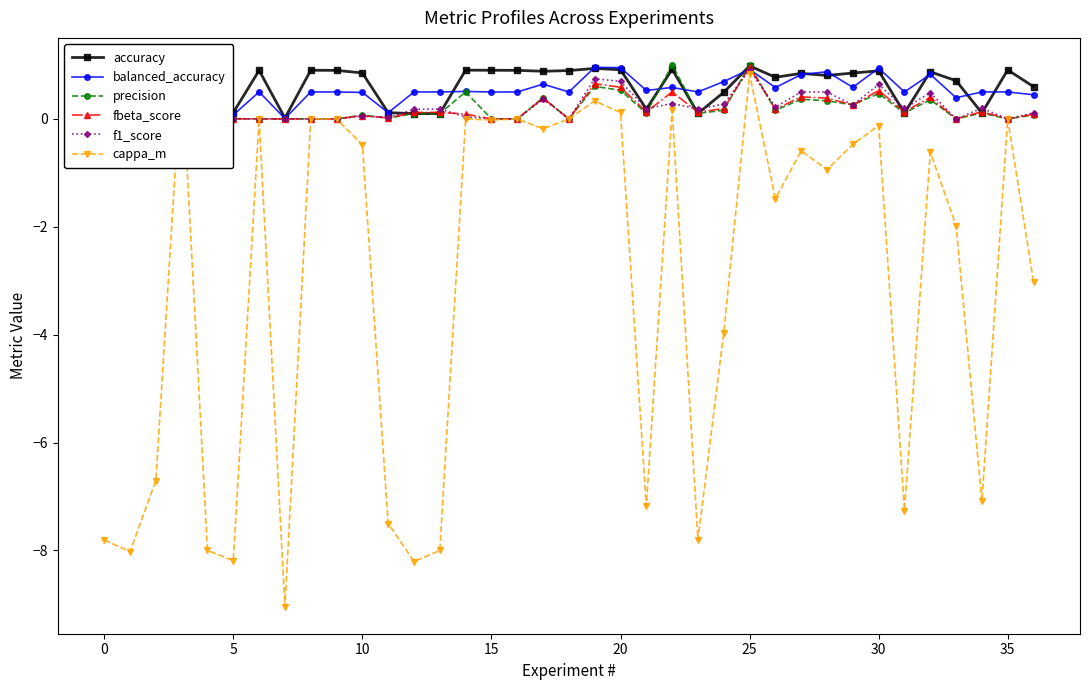

What is the average value of the cappa_m series?

-3.0